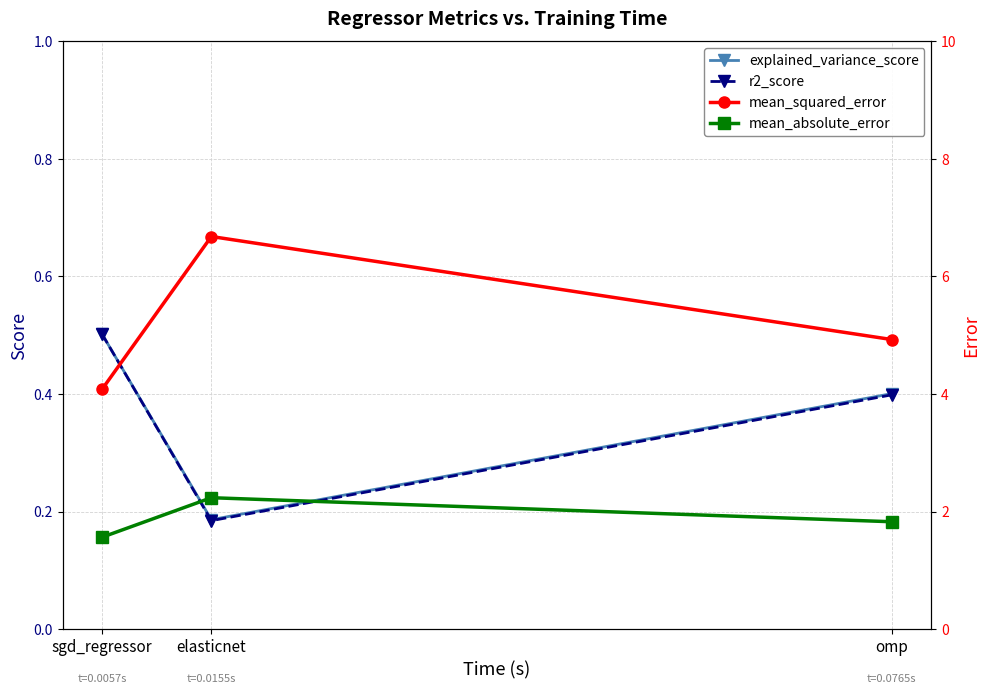

What is the sum of all mean_squared_error values?

15.7